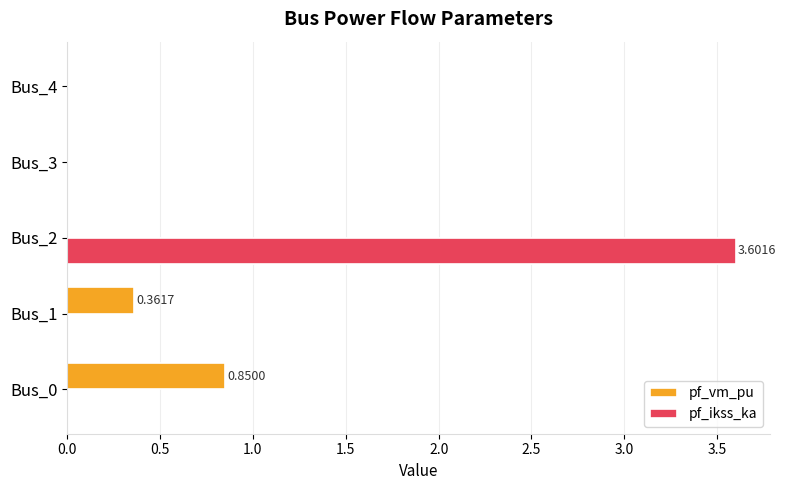

What are all the series names shown in the legend?

pf_vm_pu, pf_ikss_ka